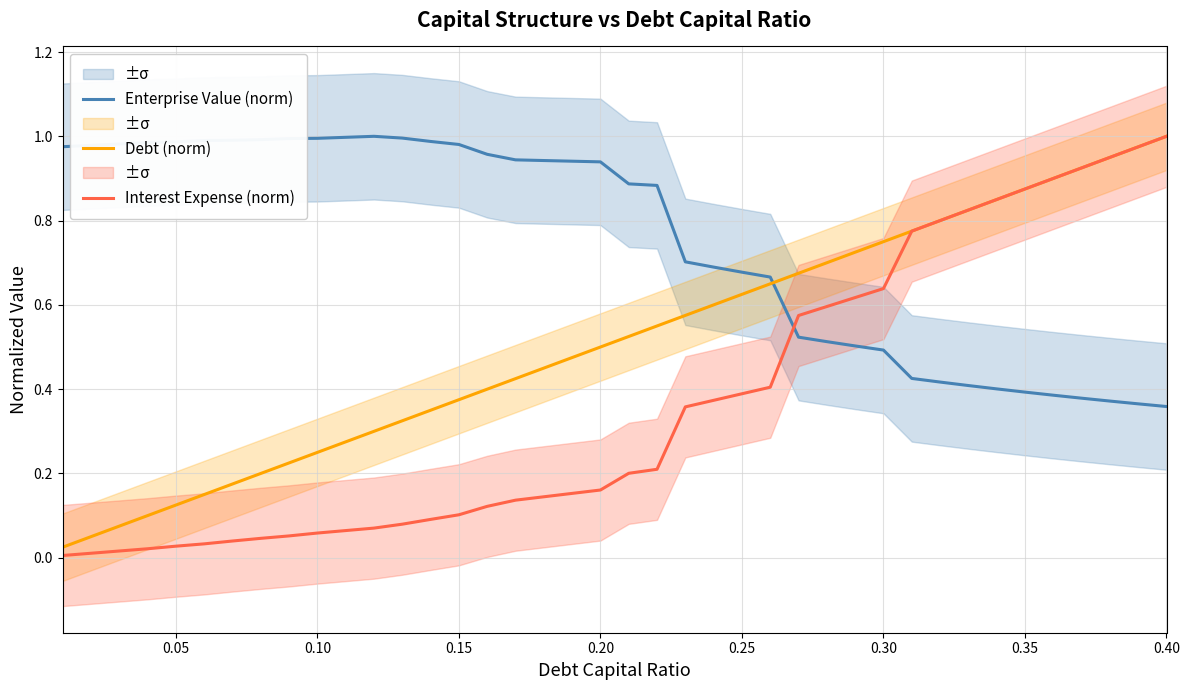

Reading left to right, list all the values displayed in this chart.

Enterprise Value (norm): 1.0	1.0	1.0	1.0	1.0	1.0	1.0	1.0	1.0	1.0	1.0	1.0	1.0	1.0	1.0	1.0	0.9	0.9	0.9	0.9	0.9	0.9	0.7	0.7	0.7	0.7	0.5	0.5	0.5	0.5	0.4	0.4	0.4	0.4	0.4	0.4	0.4	0.4	0.4	0.4
Debt (norm): 0.0	0.1	0.1	0.1	0.1	0.2	0.2	0.2	0.2	0.2	0.3	0.3	0.3	0.3	0.4	0.4	0.4	0.5	0.5	0.5	0.5	0.6	0.6	0.6	0.6	0.7	0.7	0.7	0.7	0.8	0.8	0.8	0.8	0.9	0.9	0.9	0.9	1.0	1.0	1.0
Interest Expense (norm): 0.0	0.0	0.0	0.0	0.0	0.0	0.0	0.0	0.1	0.1	0.1	0.1	0.1	0.1	0.1	0.1	0.1	0.1	0.2	0.2	0.2	0.2	0.4	0.4	0.4	0.4	0.6	0.6	0.6	0.6	0.8	0.8	0.8	0.8	0.9	0.9	0.9	0.9	1.0	1.0